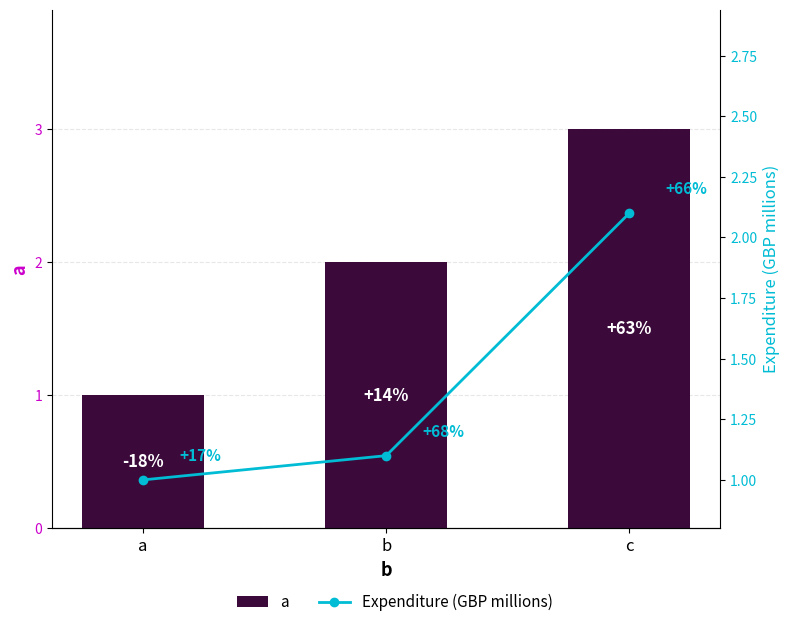

Is it true that Expenditure (GBP millions) equals 0.7 at b?

False